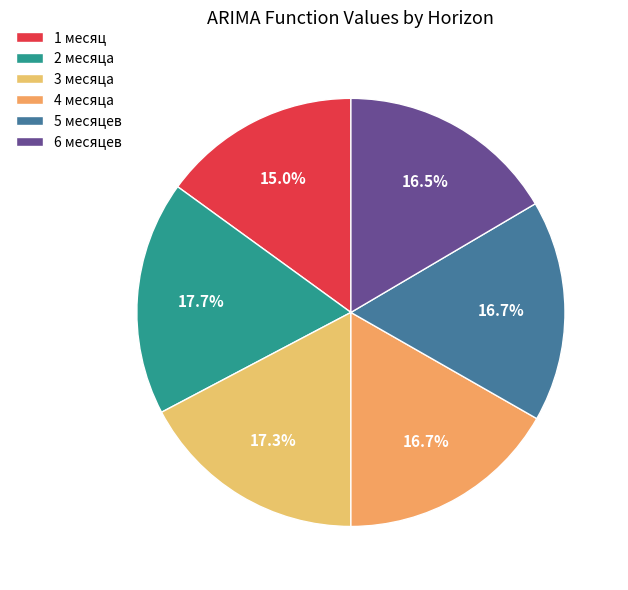

To the nearest percent, what is the difference between the 5 месяцев and 1 месяц slice percentages?

2%